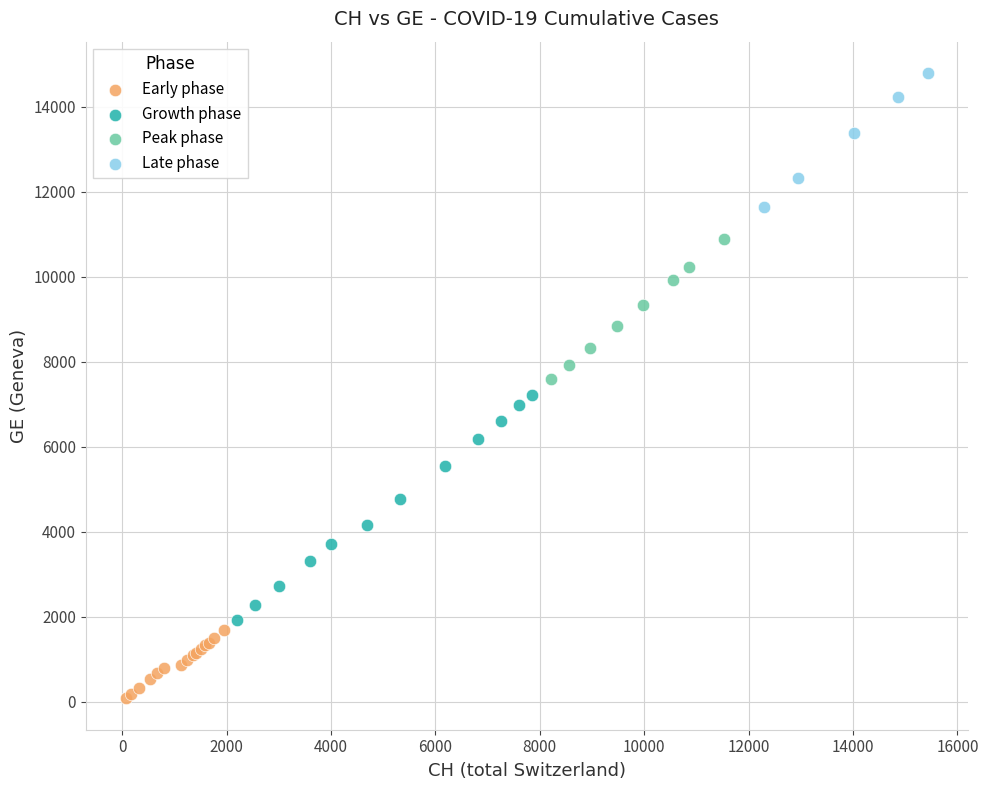

Which series has the widest spread of Y values?

Growth phase